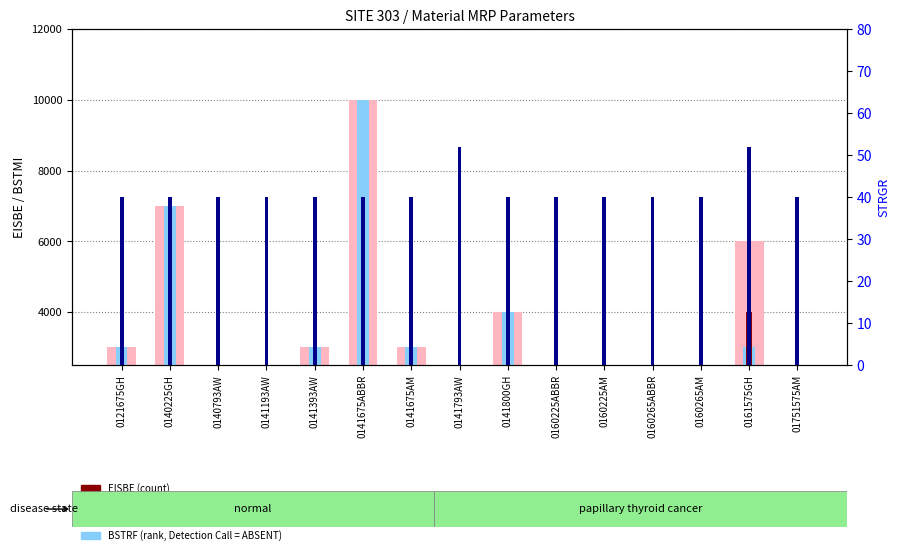

Reading left to right, list all the values displayed in this chart.

BSTMI (value, Detection Call = ABSENT): 3000	7000	1000	2000	3000	10000	3000	500	4000	2000	1000	2000	2000	6000	2000
BSTRF (rank, Detection Call = ABSENT): 3000	7000	1000	2000	3000	10000	3000	500	4000	2000	1000	2000	2000	3000	2000
EISBE (count): 2240	800	100	1250	275	2500	300	100	400	600	300	1900	1000	4000	450
STRGR (percentile rank within sample): 40	40	40	40	40	40	40	52	40	40	40	40	40	52	40